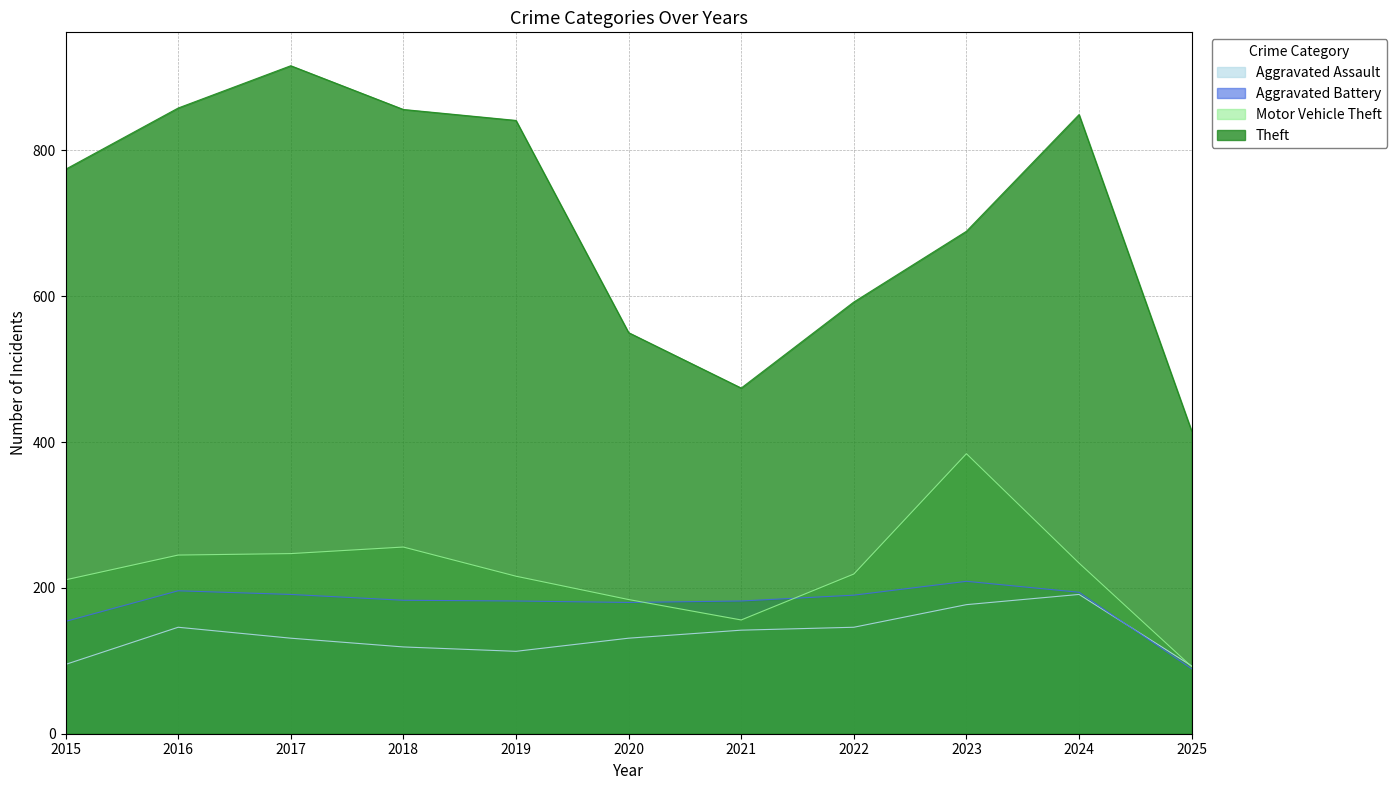

Is the value of Aggravated Battery at 2020 greater than the value of Aggravated Assault at 2018?

Yes